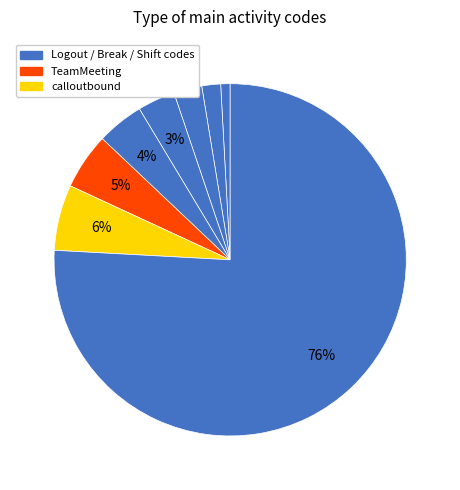

How many segments does this pie chart have?

8